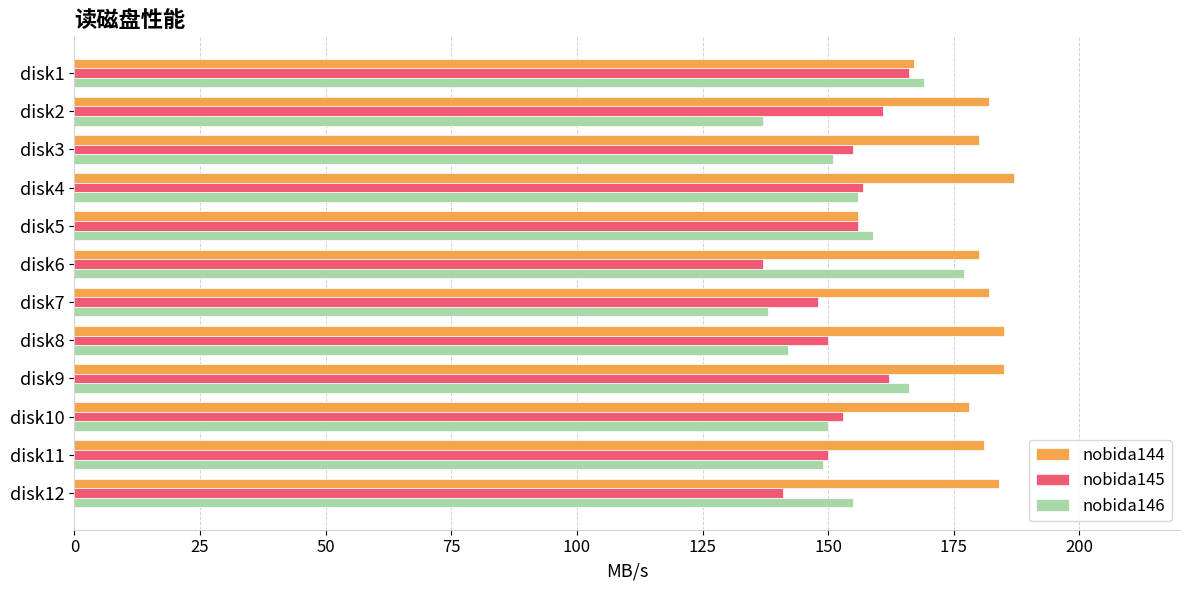

True or false: nobida146 has a value of 159 at disk5.

True